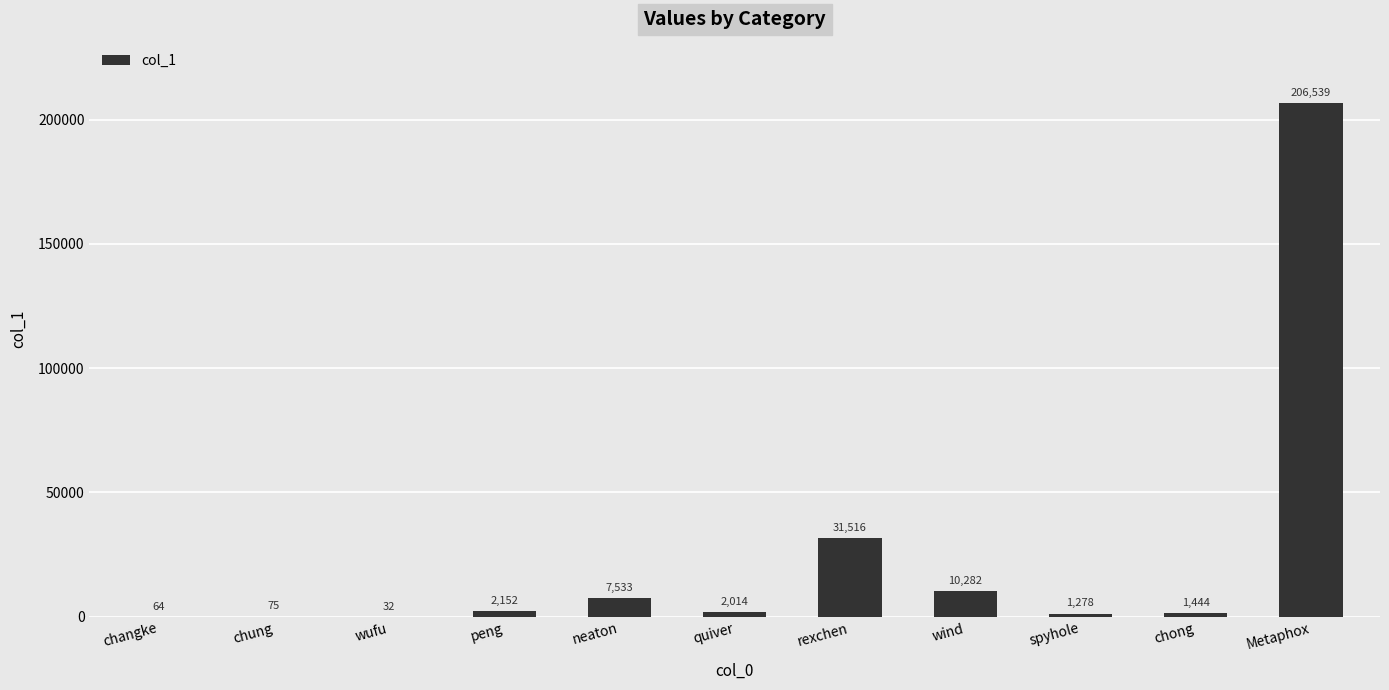

True or false: the data shows 7533 at neaton.

True